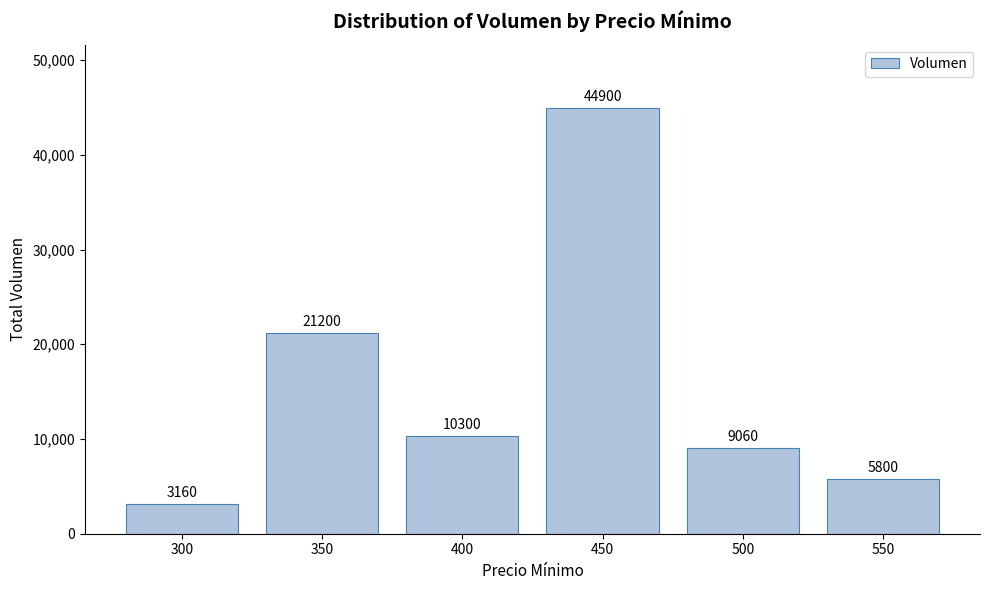

Rank the categories by value from highest to lowest.

450, 350, 400, 500, 550, 300